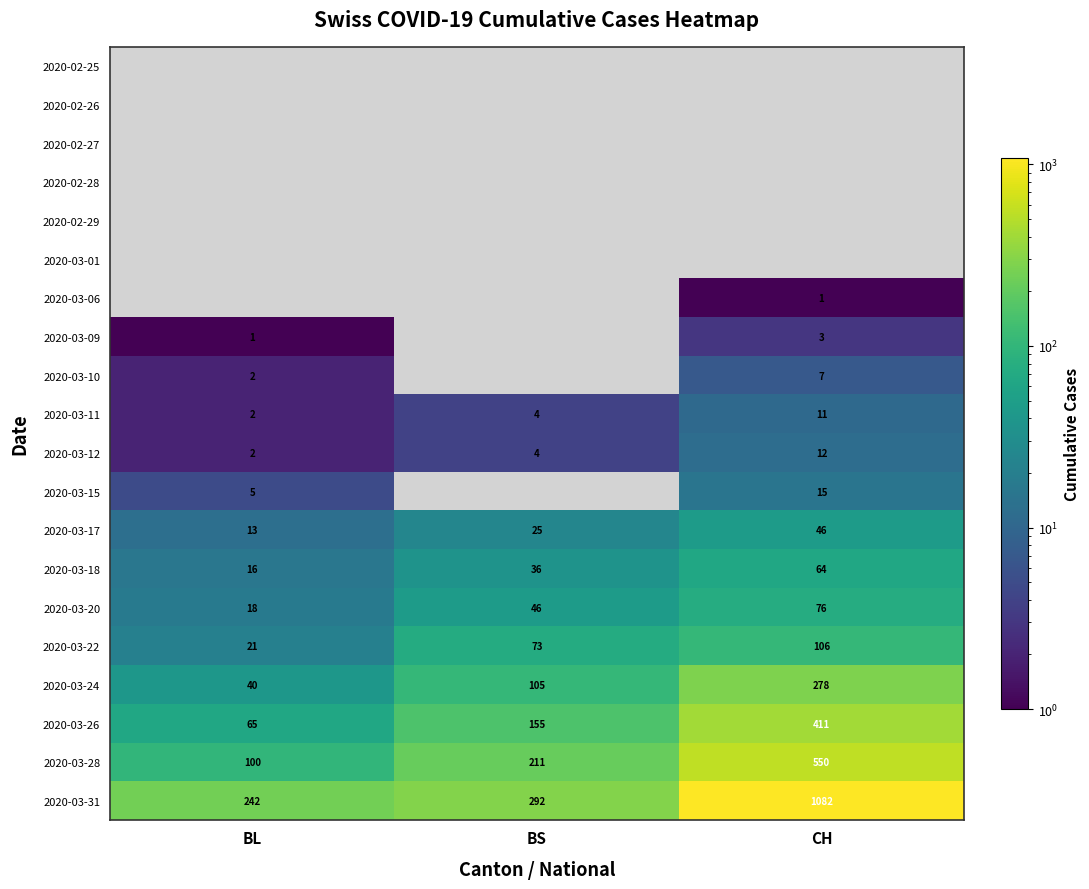

How many categories are shown in the chart?

3